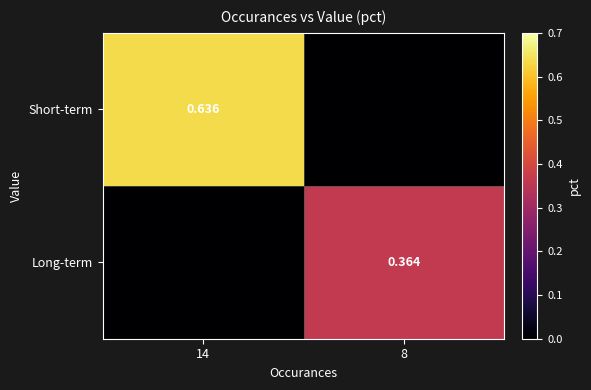

What is the difference between the maximum and minimum values in the Long-term series?

0.4